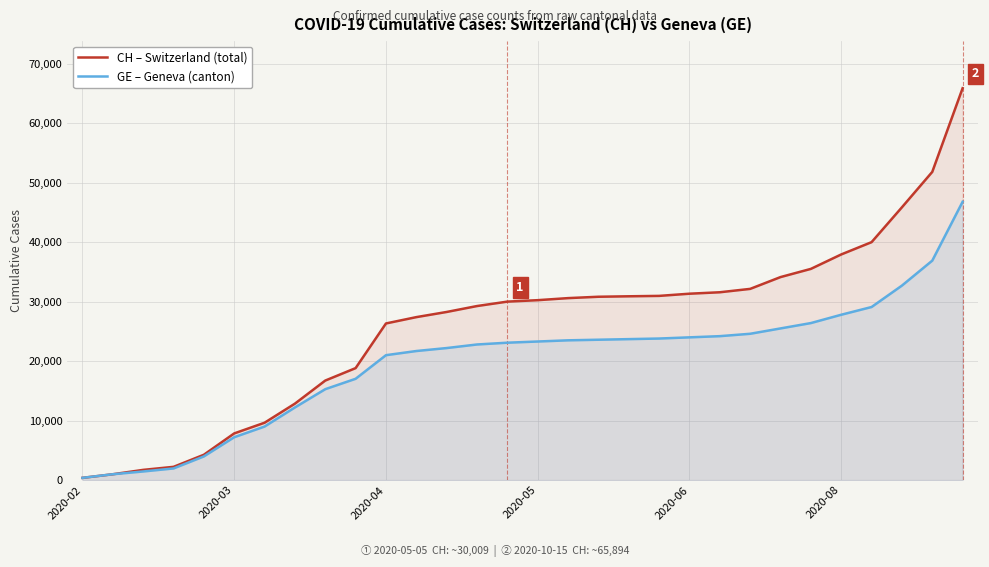

Which series has the largest total across all categories?

CH – Switzerland (total)